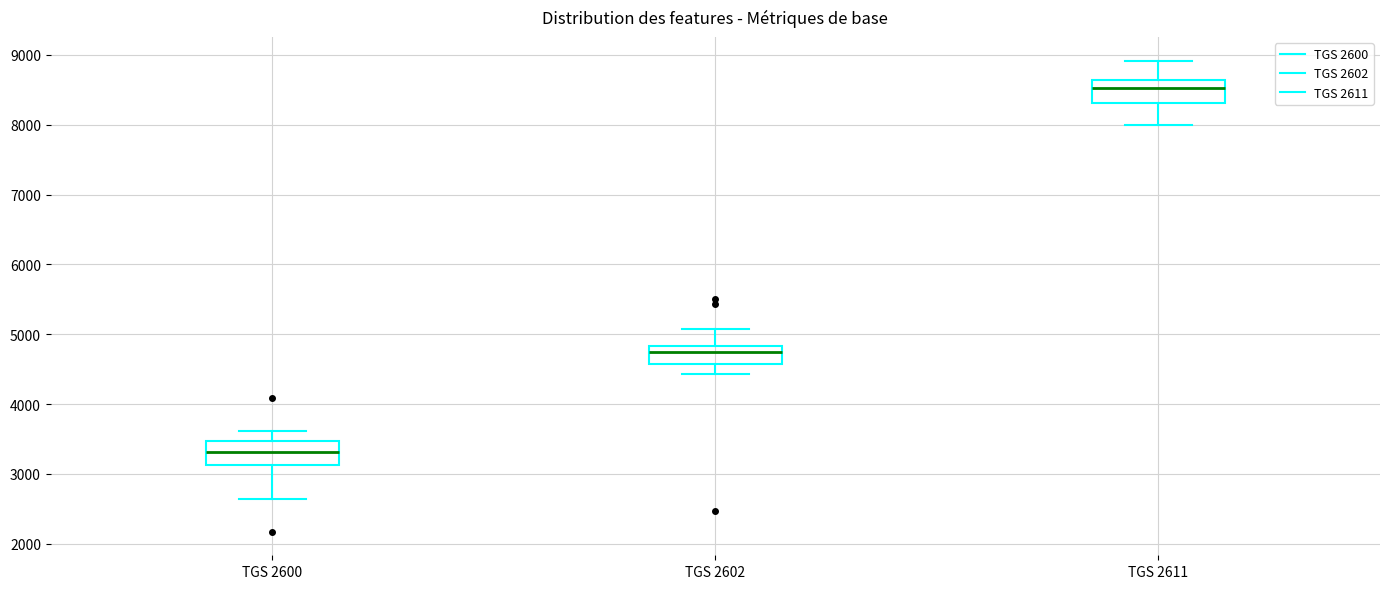

Which box's median line is the highest?

TGS 2611